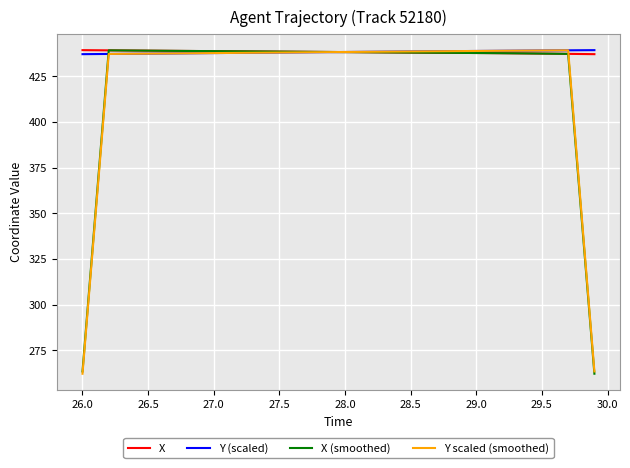

What is the greatest value displayed?

439.3